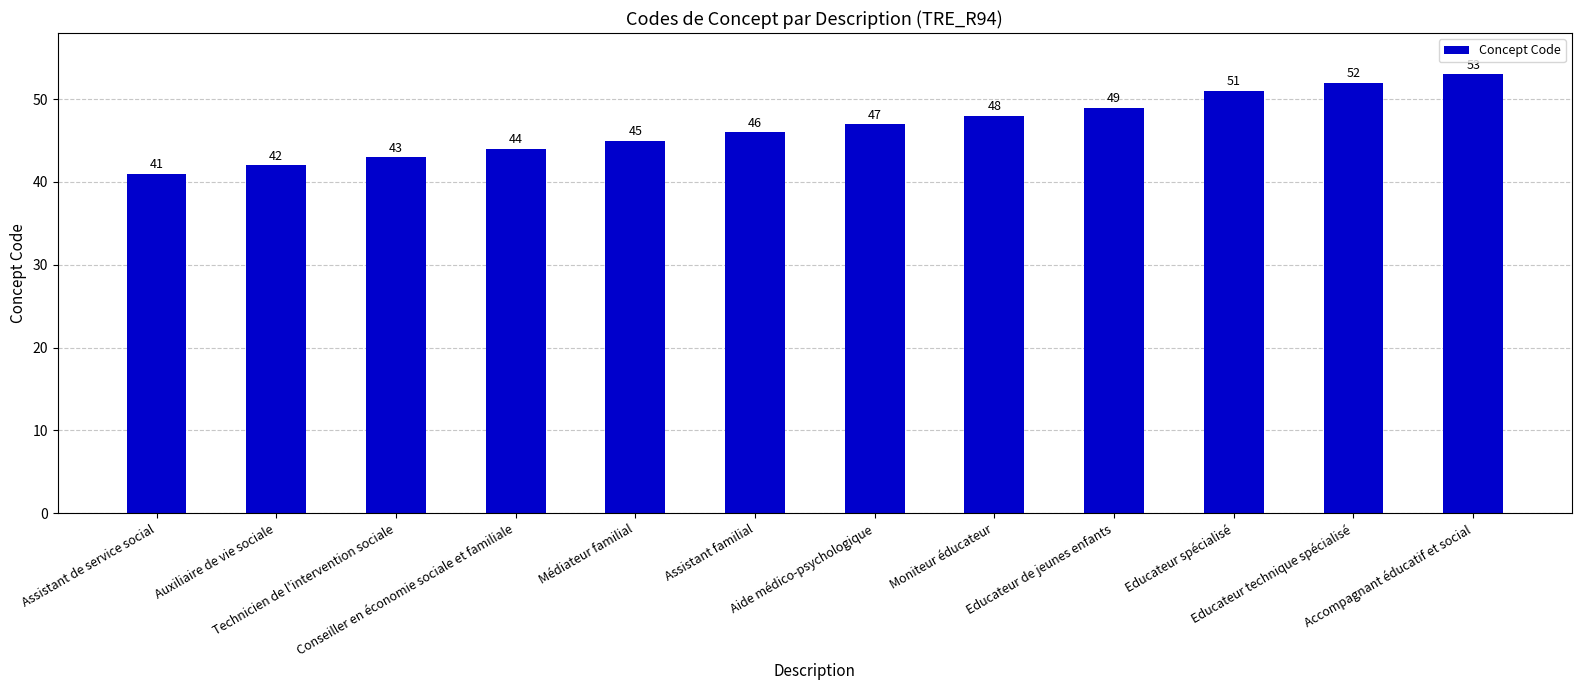

How many data points does each series have?

12